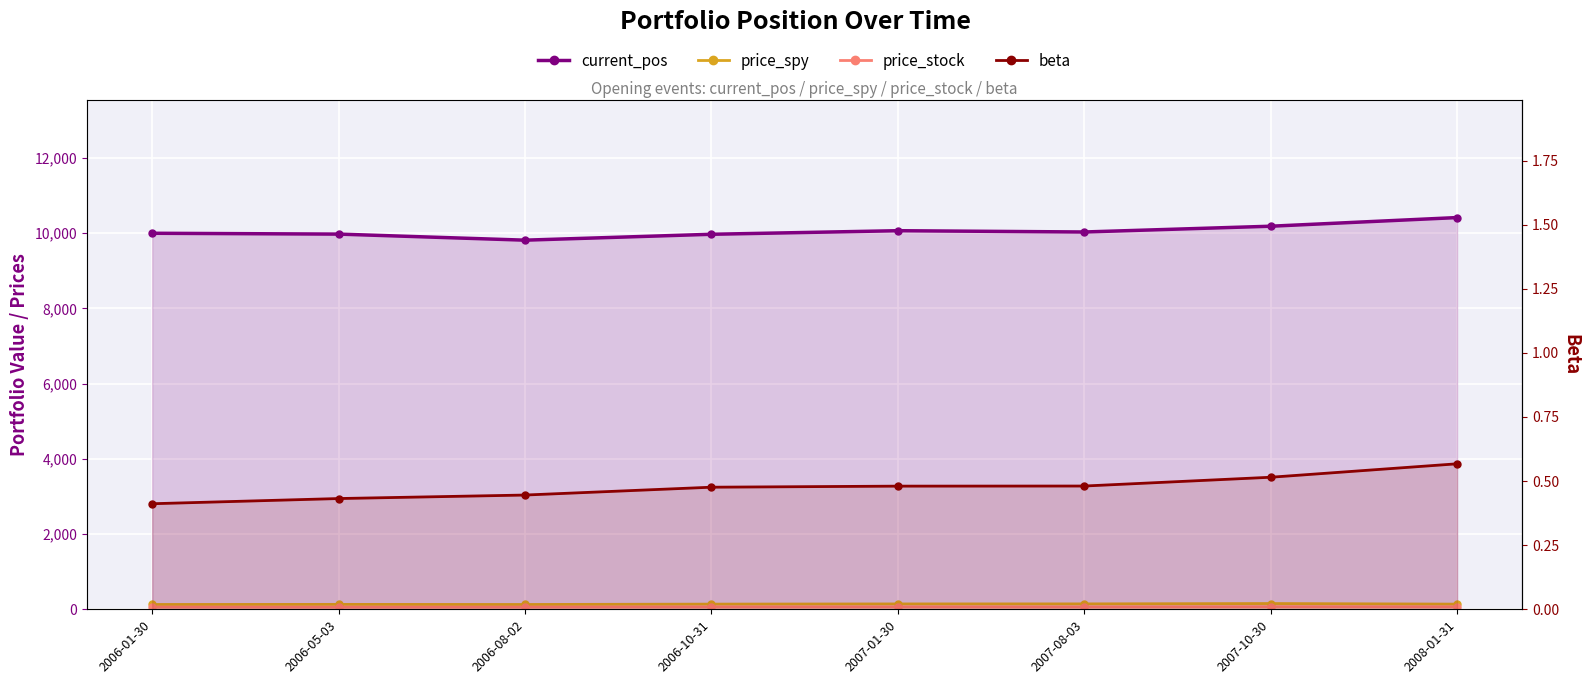

Reading left to right, transcribe all the data shown in this chart.

current_pos: 10000.0	9977.9	9816.4	9973.1	10068.3	10034.0	10187.4	10417.6
price_spy: 128.4	130.9	128.1	137.8	142.8	143.8	153.1	137.4
price_stock: 59.1	56.2	58.3	63.4	64.6	62.9	69.0	65.4
beta: 0.4	0.4	0.4	0.5	0.5	0.5	0.5	0.6